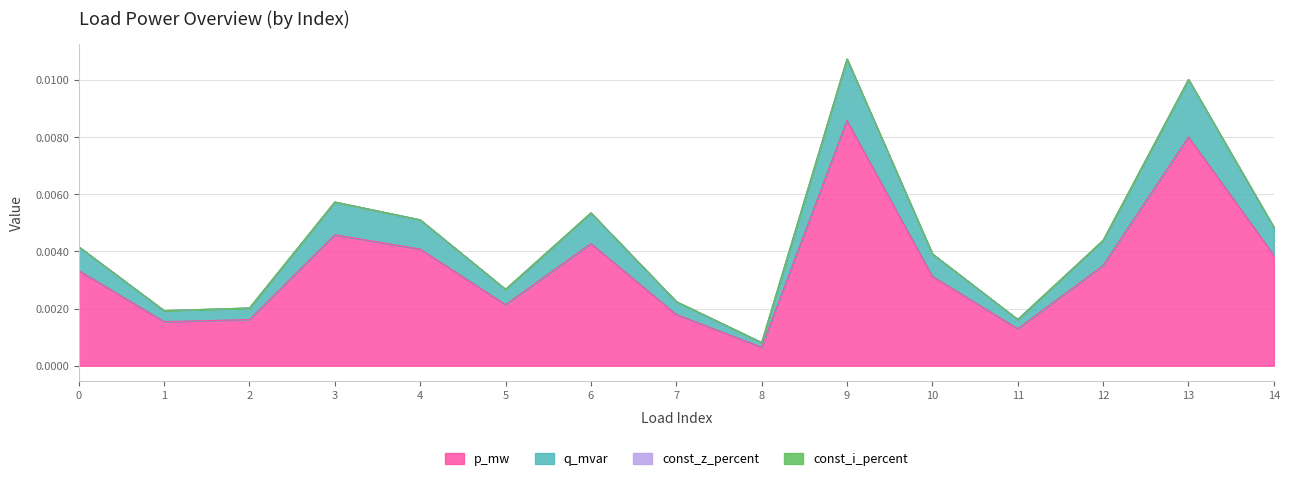

Does the chart display data point markers on the line(s)?

No